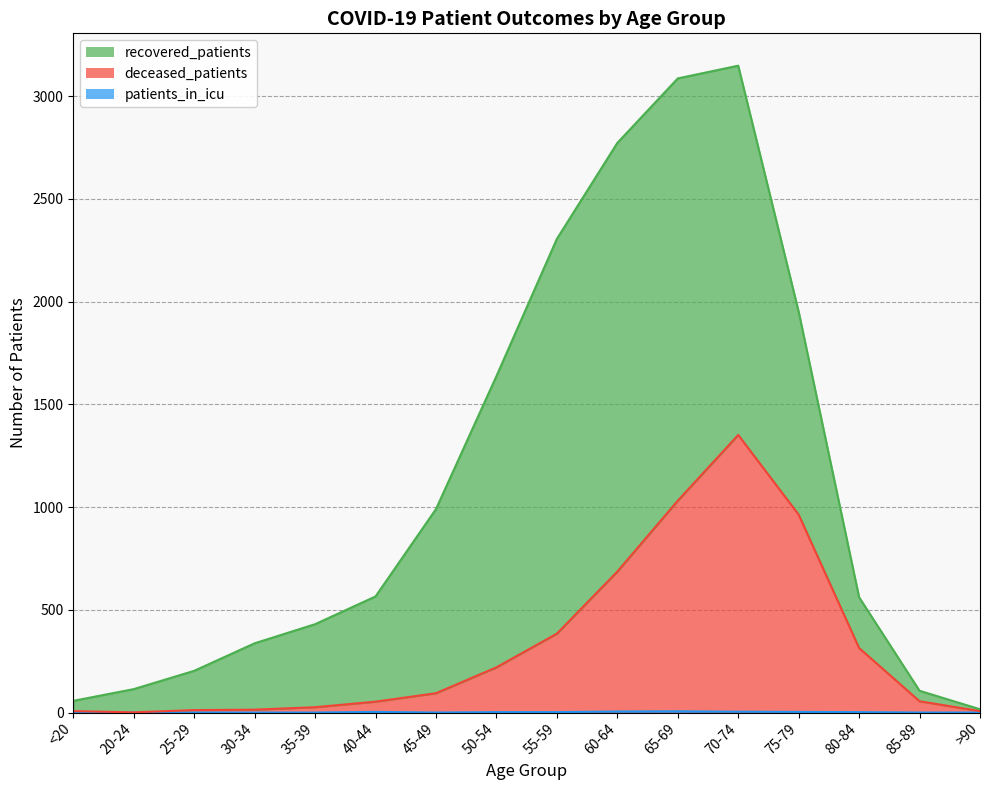

How many values in the deceased_patients series exceed 94?

7